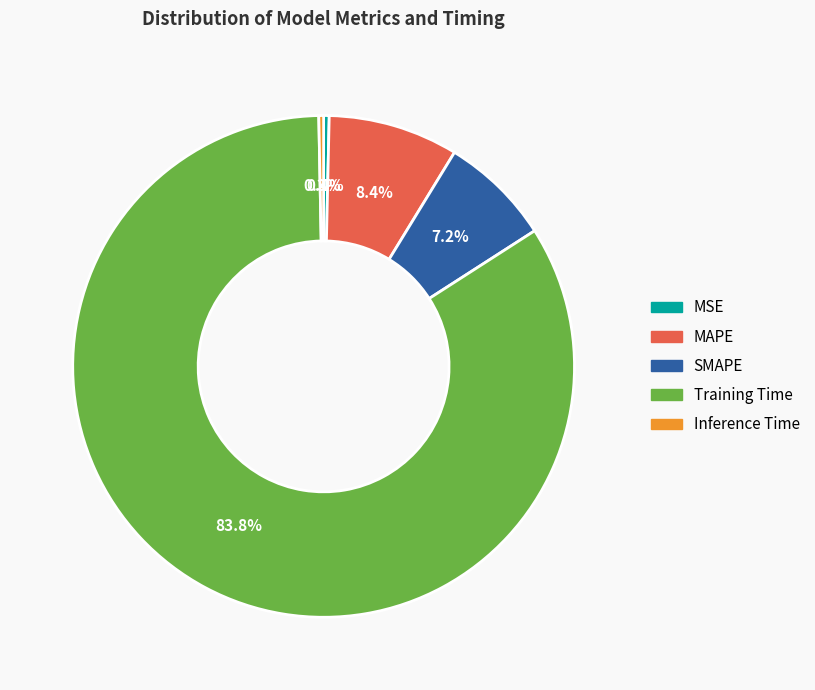

To the nearest percent, what is the difference between the Training Time and Inference Time slice percentages?

83%